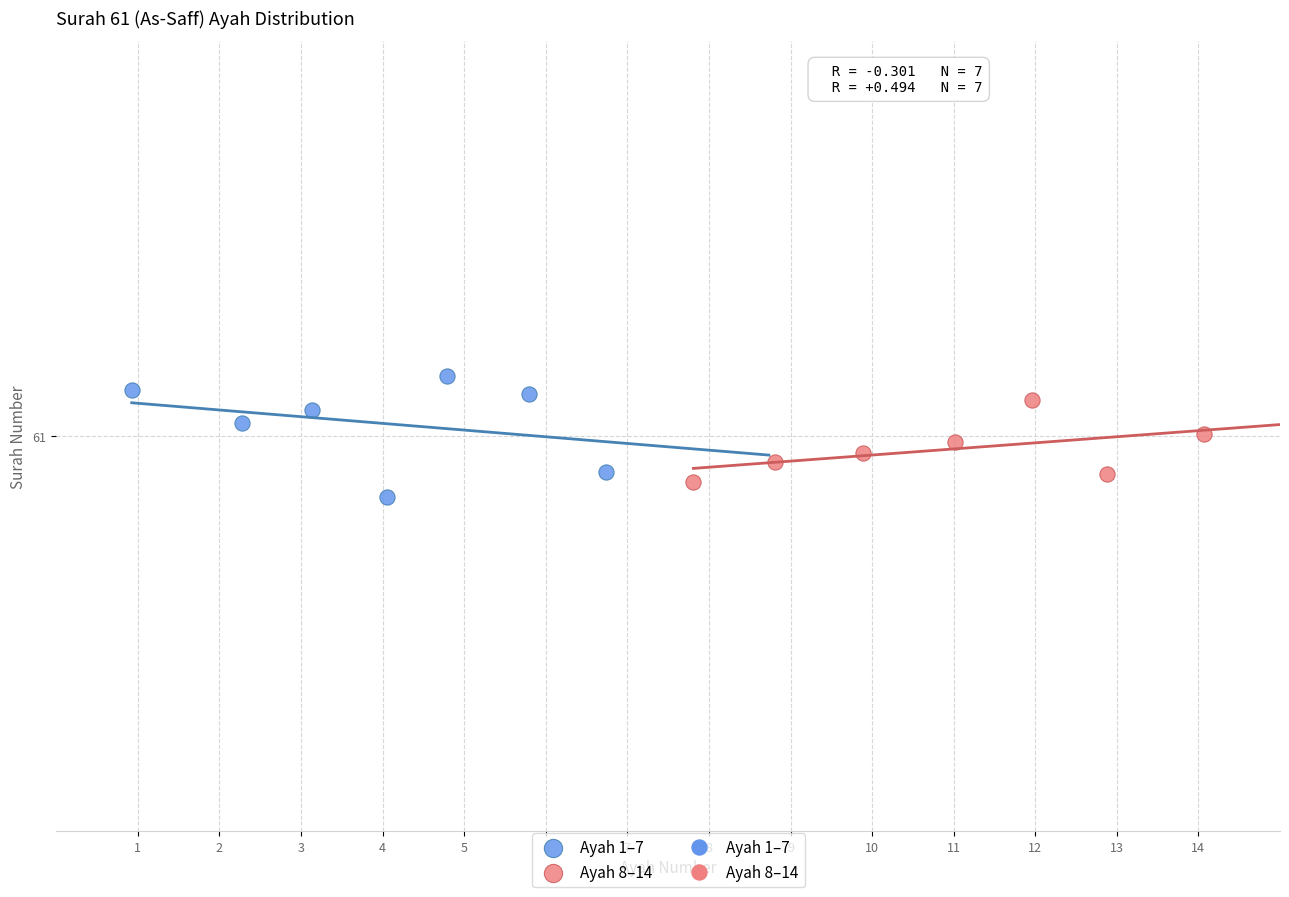

Which series contains the highest Y value?

Ayah 1–7